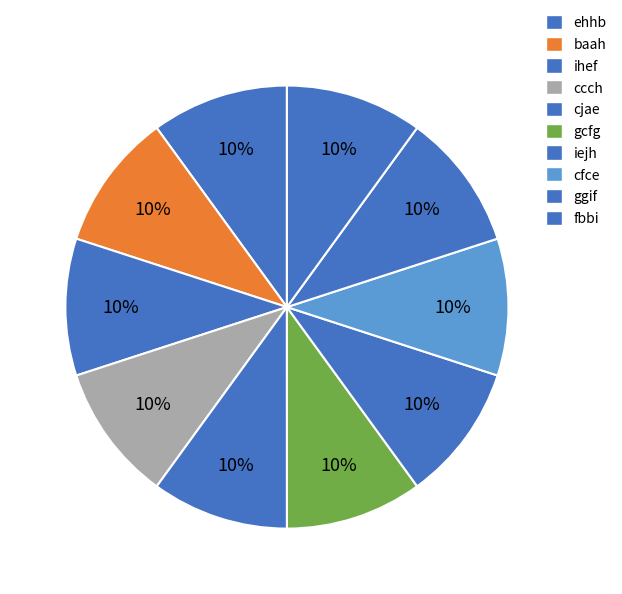

The iejh slice represents 21% of the pie. True or false?

False